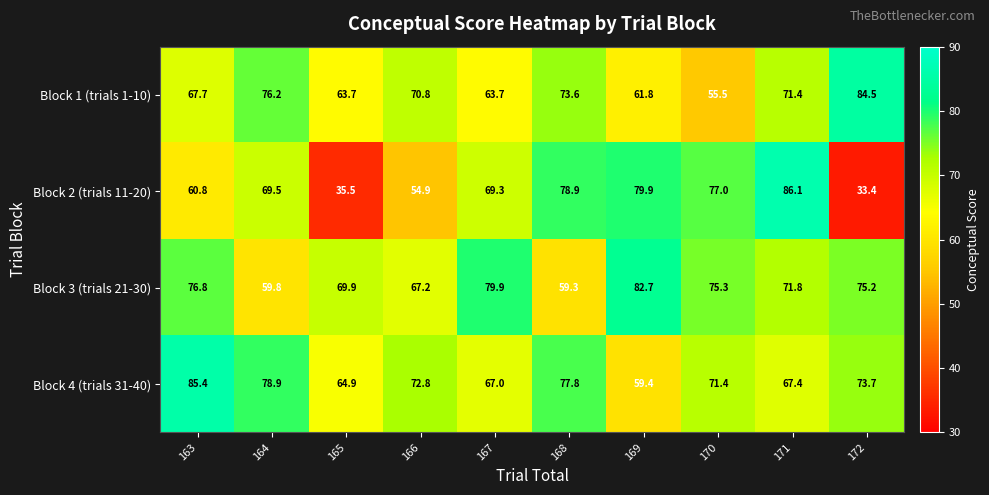

Count the number of categories in the chart.

10